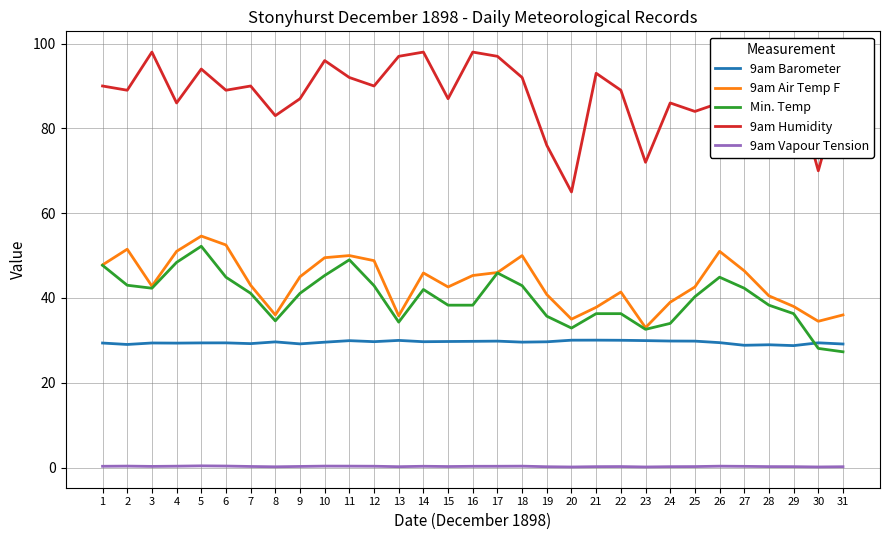

True or false: 9am Humidity and 9am Barometer cross at least once.

False